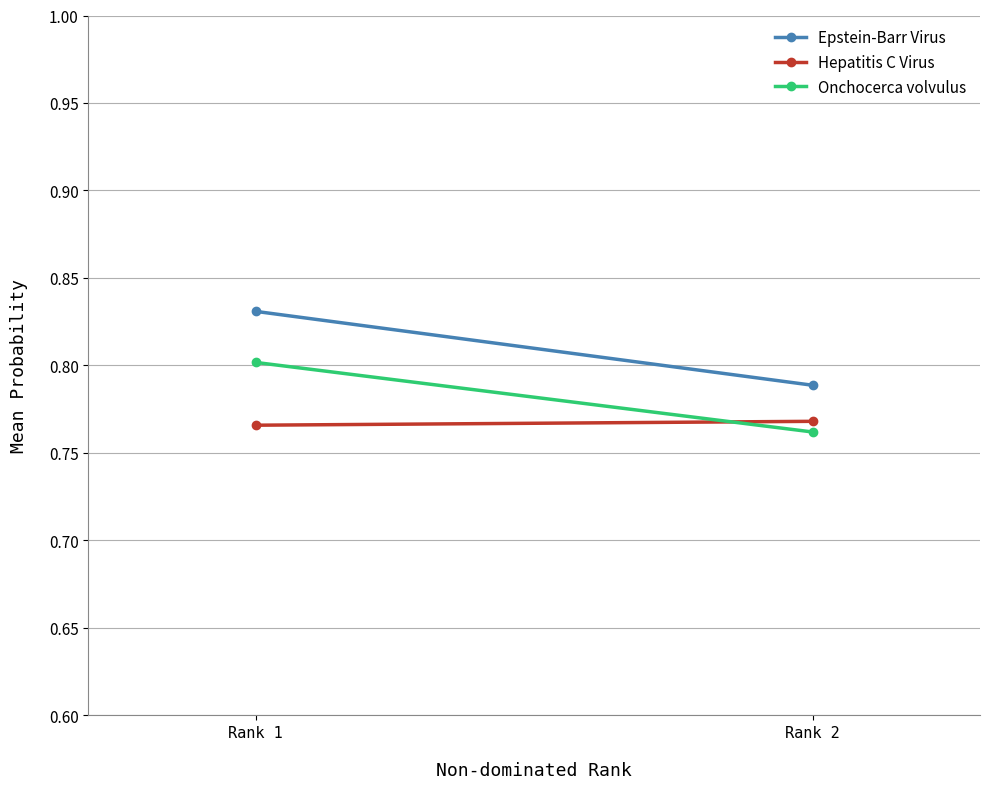

What is the value of the Hepatitis C Virus point at the 2nd from the left?

0.8